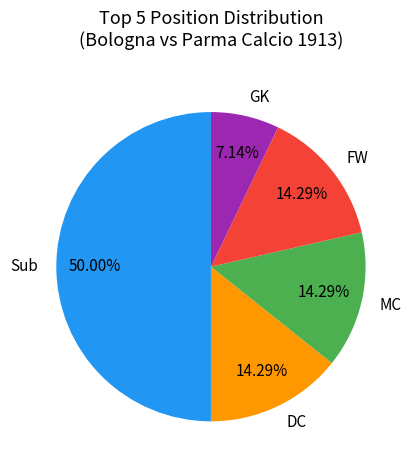

Do DC and FW together represent more than half of the pie?

No